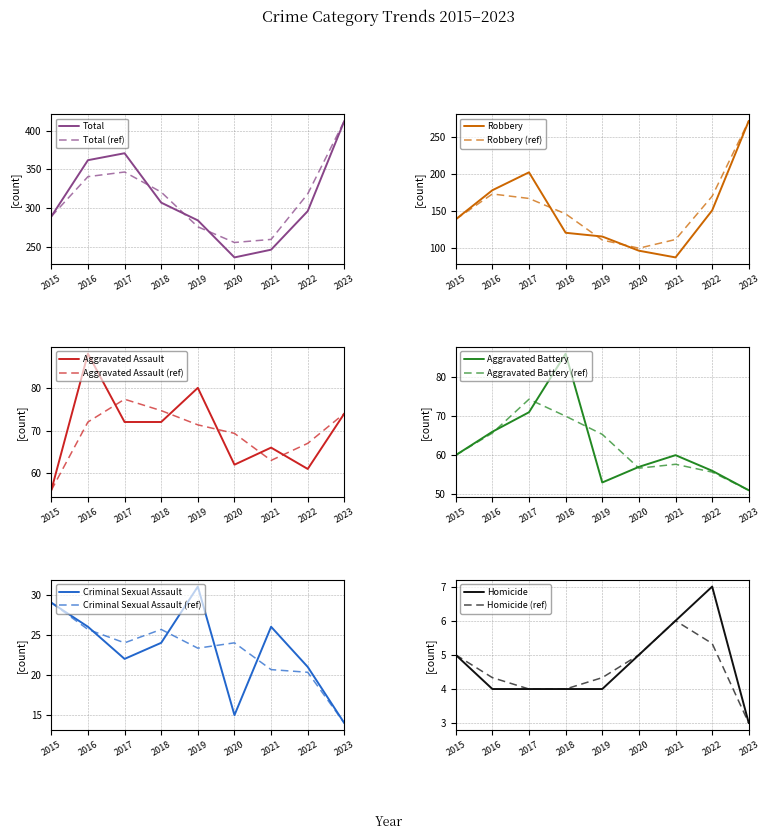

How many data points does each series have?

9